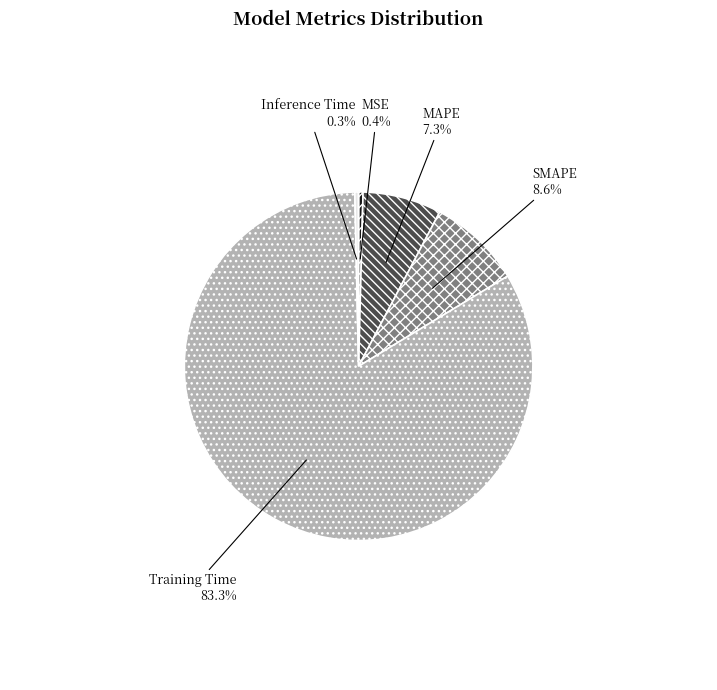

Is it true that SMAPE is 22% of the pie?

False